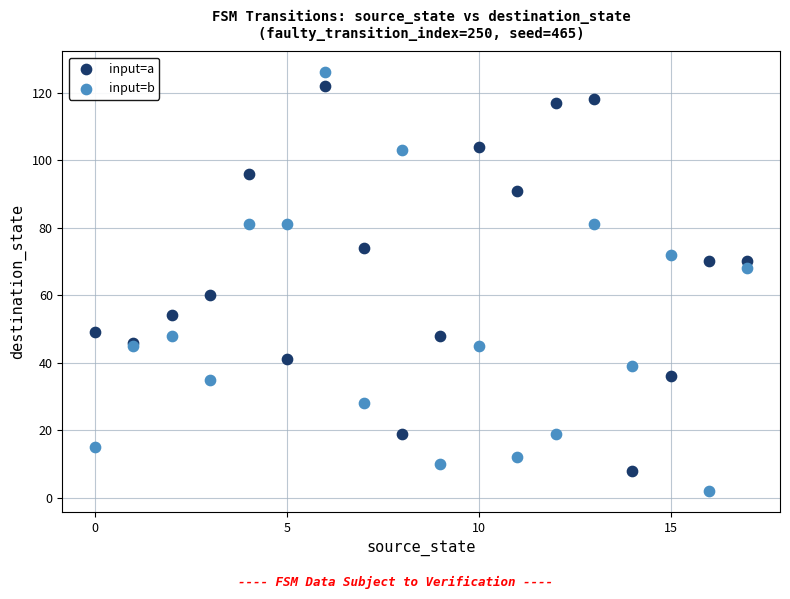

What are all the series names shown in the legend?

input=a, input=b